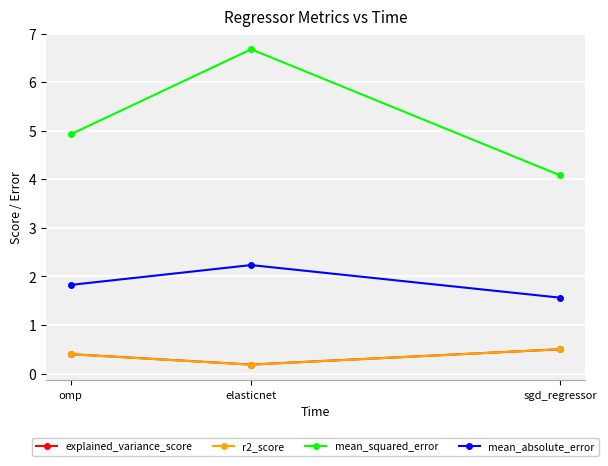

At which label does explained_variance_score reach its minimum?

elasticnet